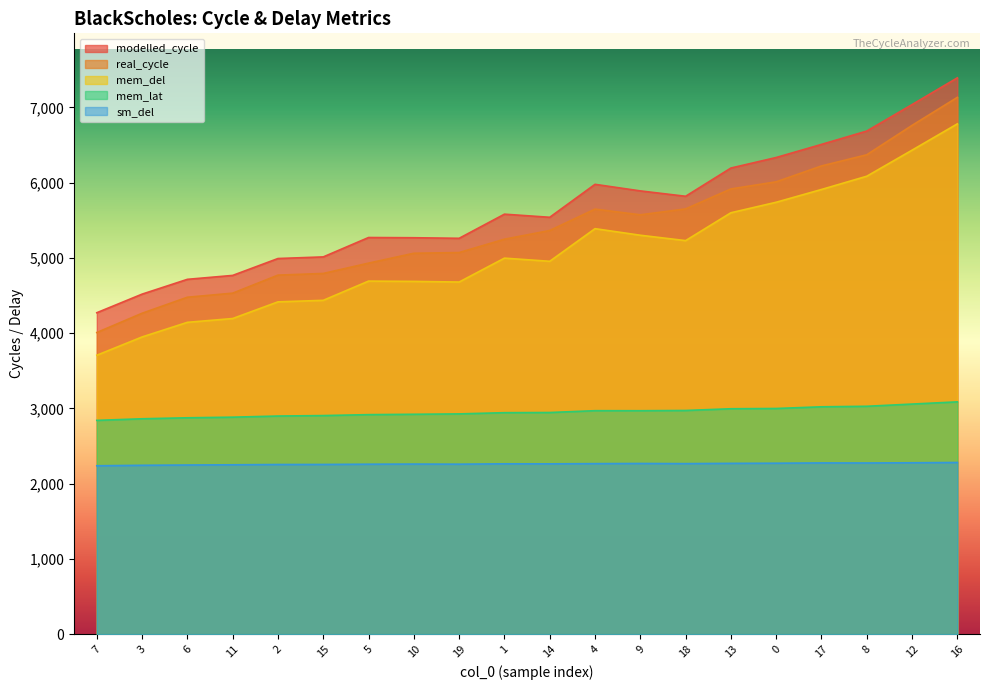

Rank the series at 5 from lowest to highest value.

sm_del, mem_lat, mem_del, real_cycle, modelled_cycle